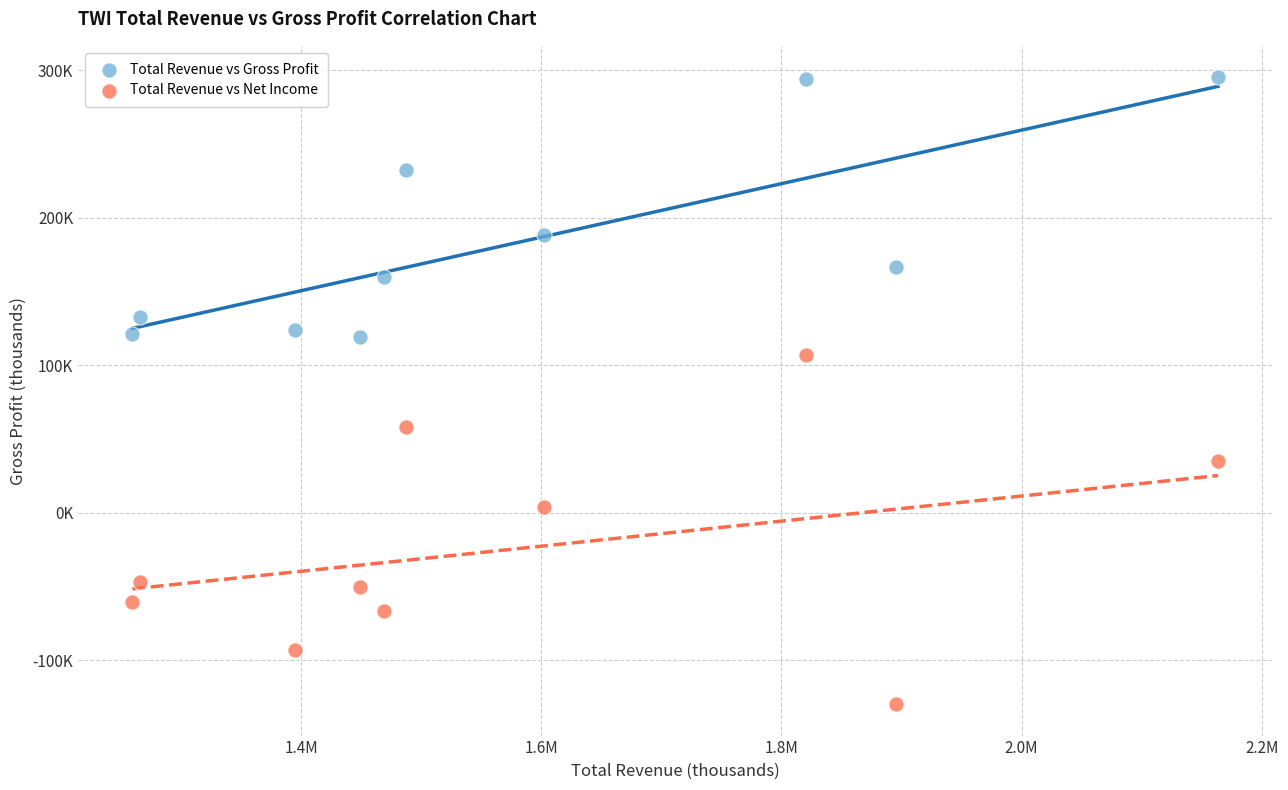

Which series contains the lowest Y value?

Total Revenue vs Net Income